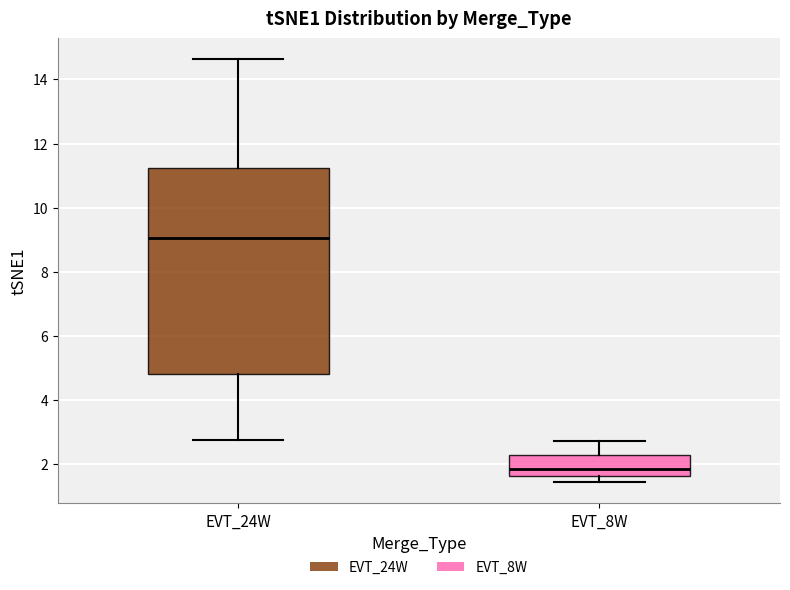

Reading left to right, transcribe this box plot: for each box, give where its median line is, the range the box spans, and where its two whiskers end, as read against the y-axis. The values are not printed on the chart, so give them approximately, as read against the axis.

EVT_24W: median 9.0, box 4.8 to 11.2, whiskers 2.8 to 14.6
EVT_8W: median 1.8, box 1.6 to 2.2, whiskers 1.4 to 2.8